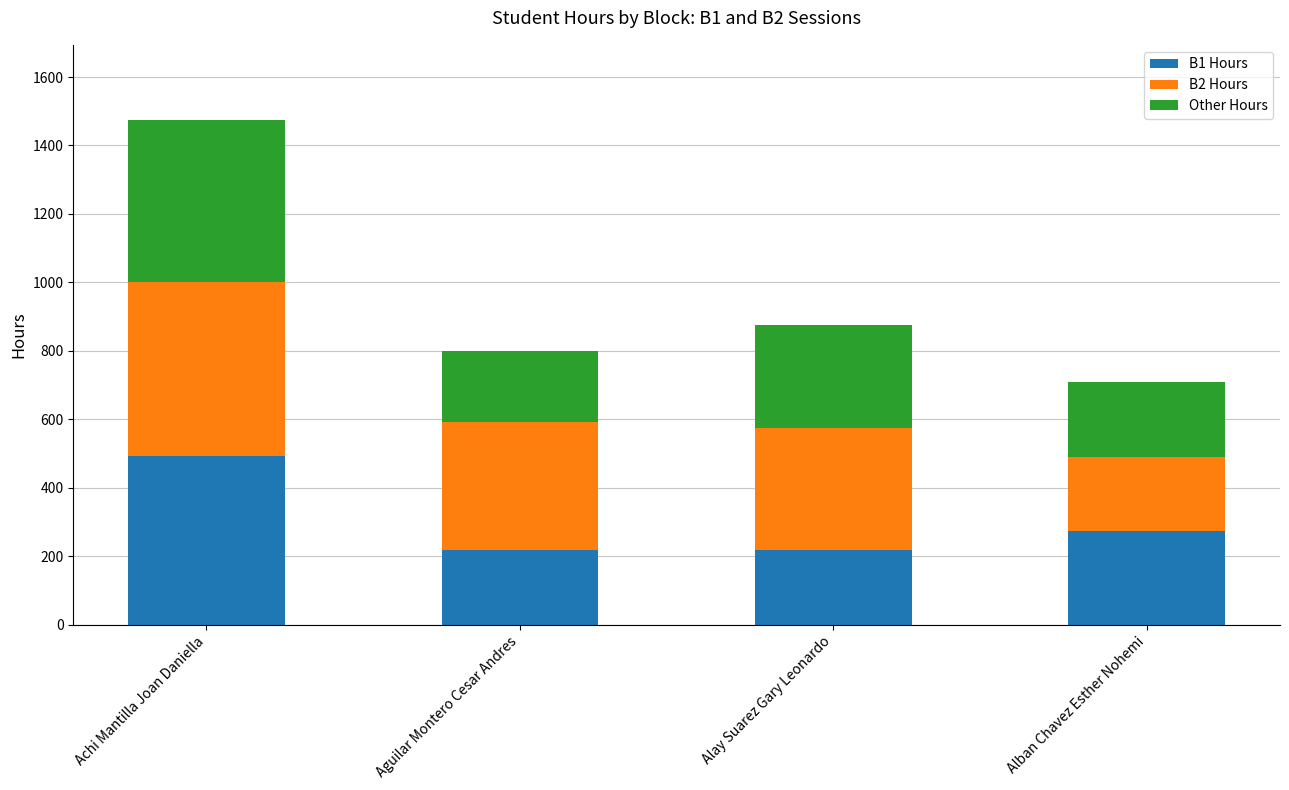

At which category is the sum across all series the highest?

Achi Mantilla Joan Daniella